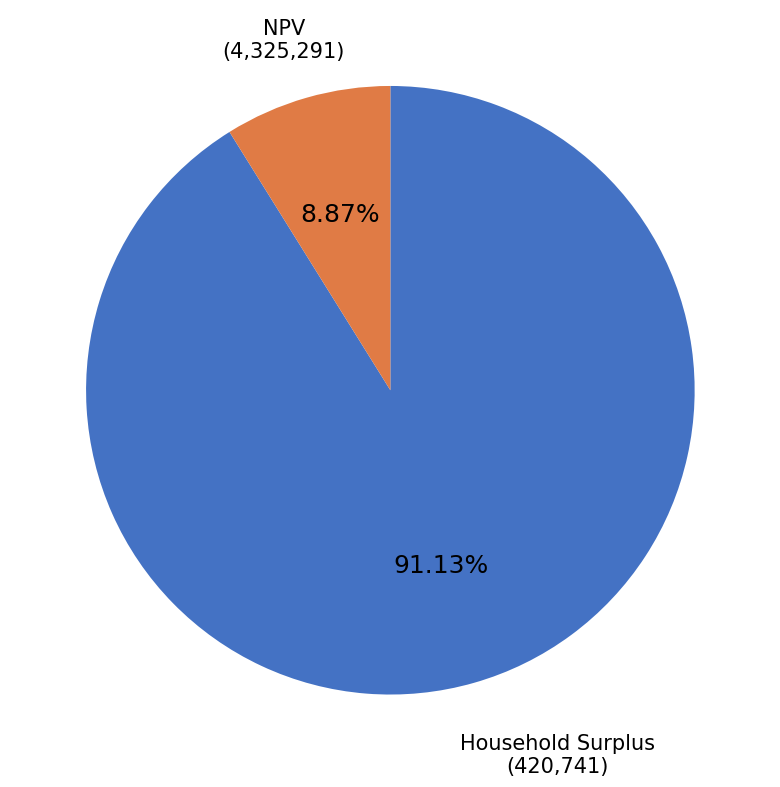

Does any single category account for the majority?

Yes